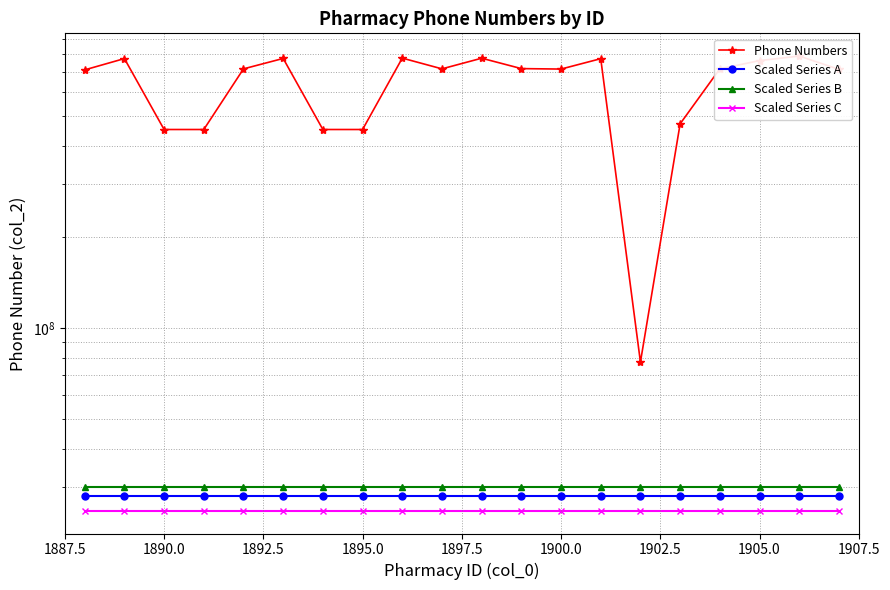

What are all the series names shown in the legend?

Phone Numbers, Scaled Series A, Scaled Series B, Scaled Series C